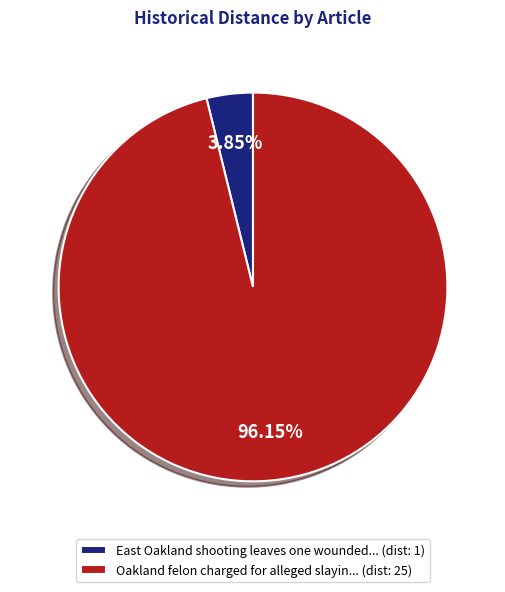

Which has a higher value, East Oakland shooting leaves one wounded... (dist: 1) or Oakland felon charged for alleged slayin... (dist: 25)?

Oakland felon charged for alleged slayin... (dist: 25)